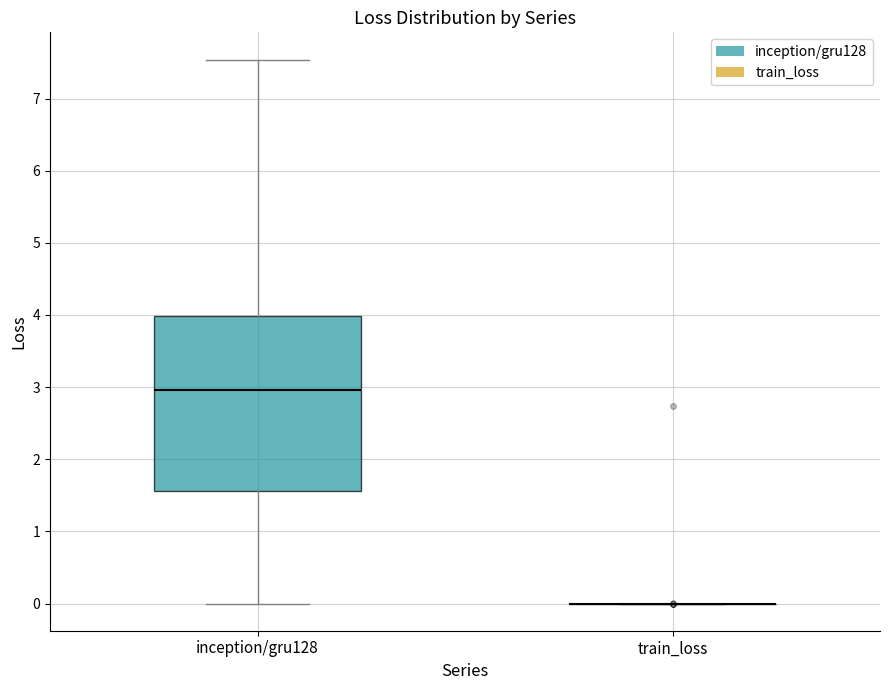

Reading left to right, read every box against the y-axis: the position of its median line, the range the box covers, and the ends of its whiskers. The values are not printed on the chart, so give them approximately, as read against the axis.

inception/gru128: median 3.0, box 1.6 to 4.0, whiskers 0.0 to 7.5
train_loss: box collapsed to a line at 0.0, whiskers 0.0 to 0.0